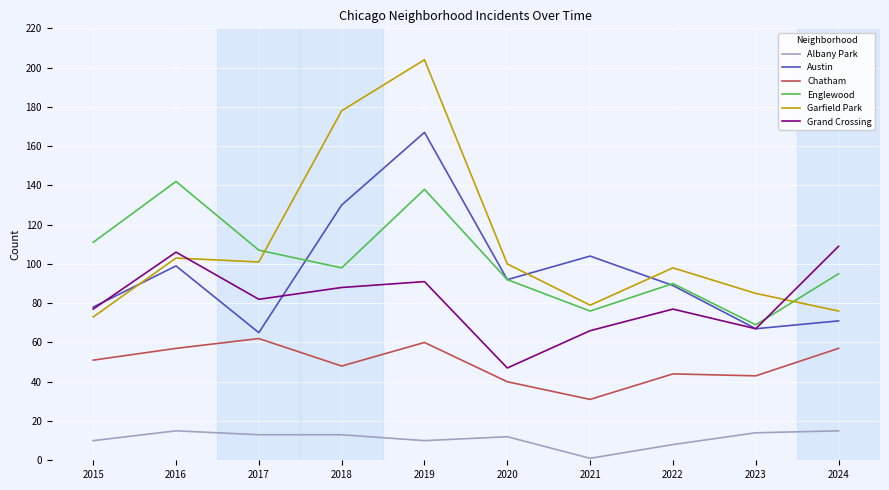

How many lines are shown in the chart?

6